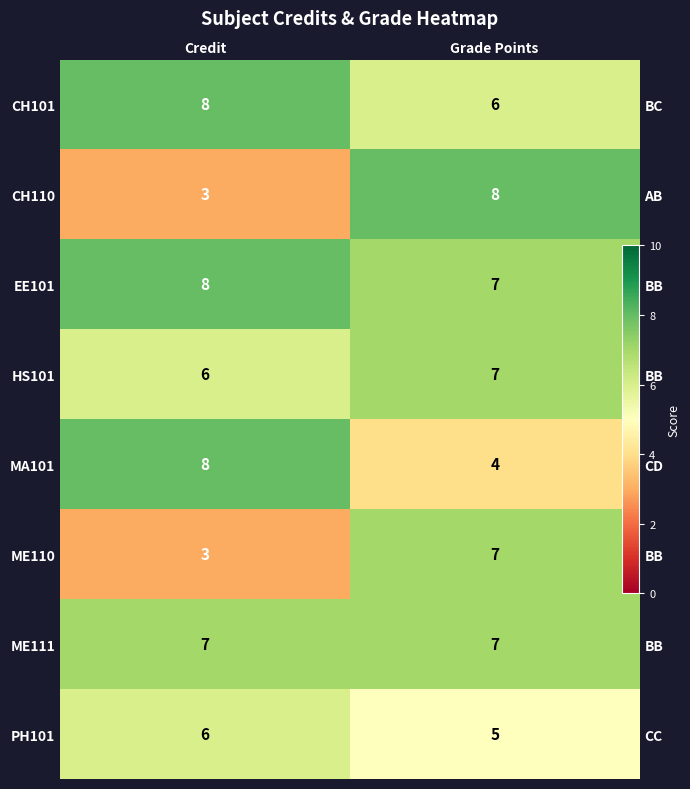

How many values in the EE101 series are below 8?

1